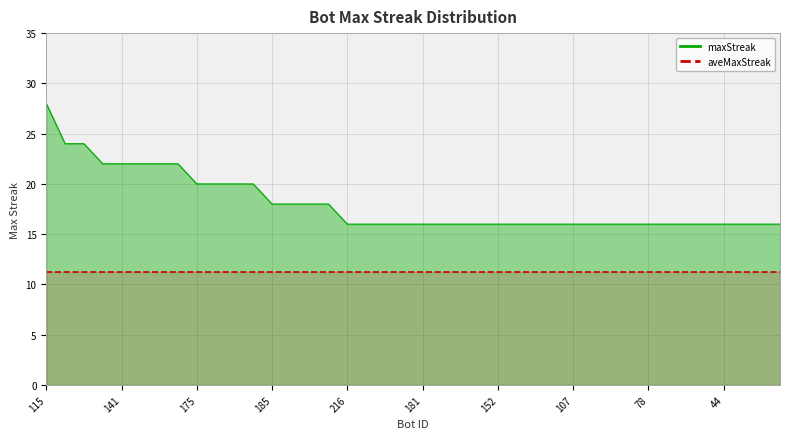

At which label is the value closest to 22?

212